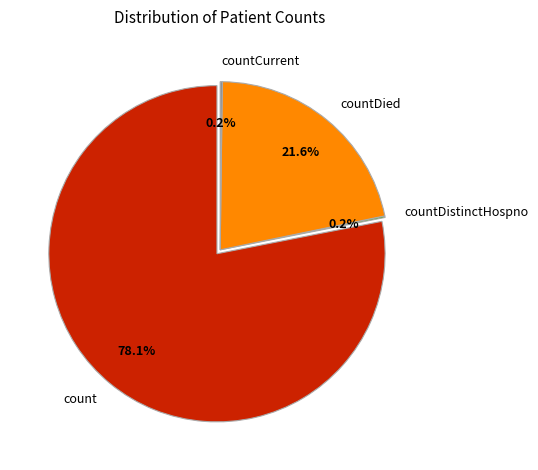

Which has a higher value, countDied or countCurrentSuspected?

countDied